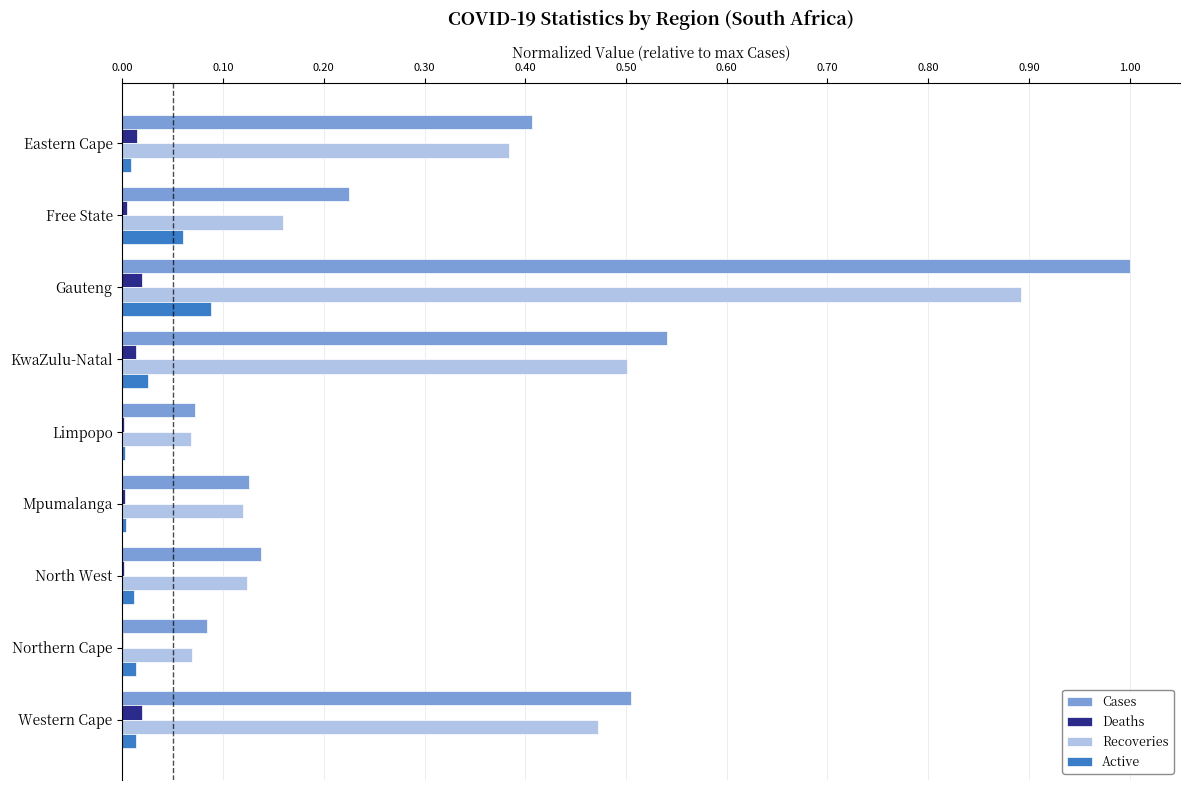

Is the value of Cases at North West greater than the value of Active at Mpumalanga?

Yes